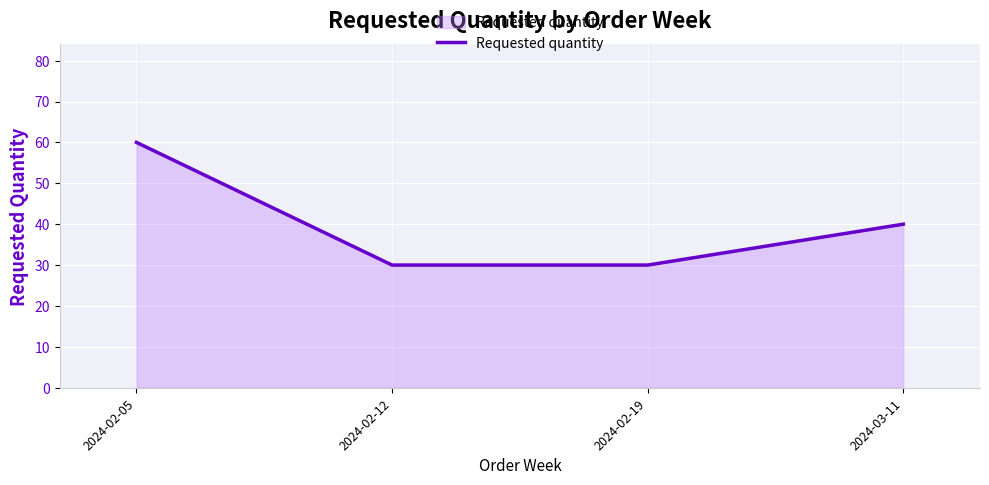

True or false: the data shows 12 at 2024-02-12.

False